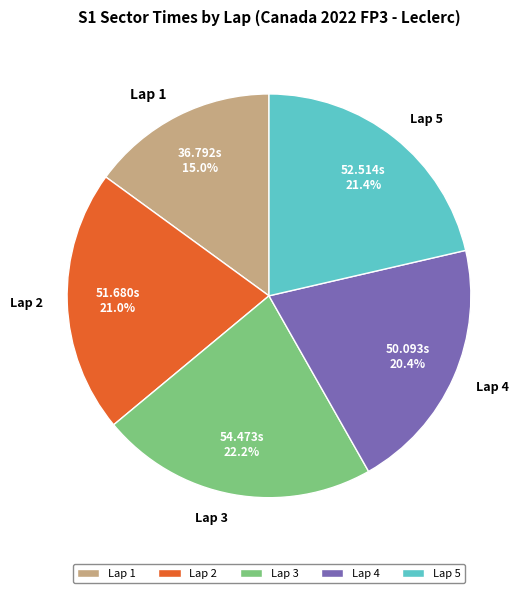

How many slices are in this pie chart?

5